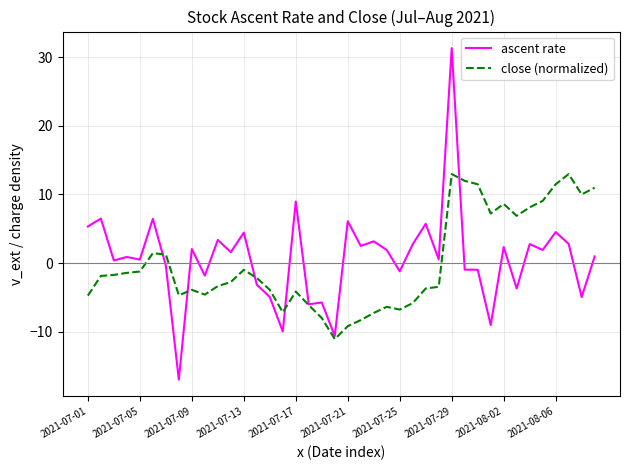

Rank the series by their average value, from highest to lowest.

ascent rate, close (normalized)